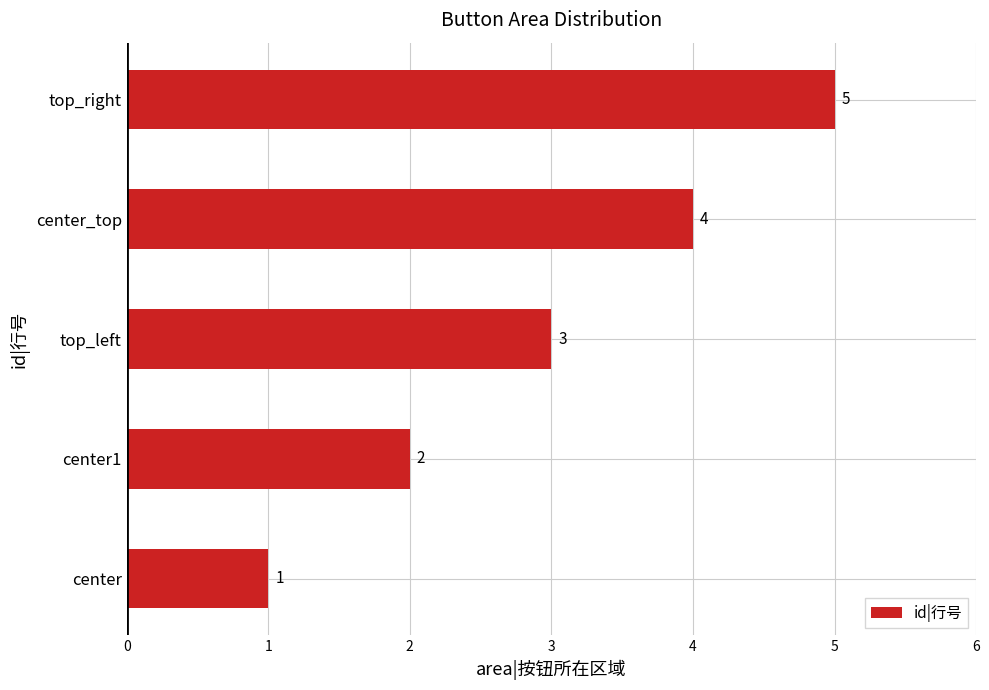

What is the average value?

3